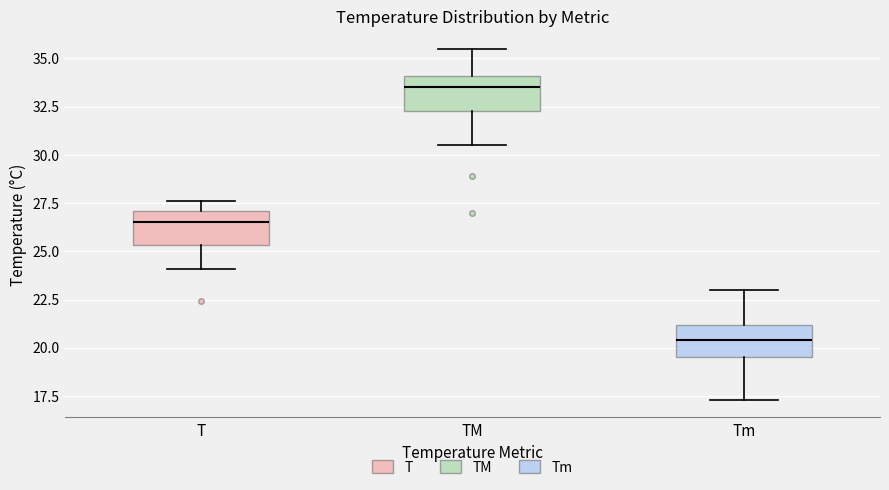

Which box's median line is the lowest?

Tm